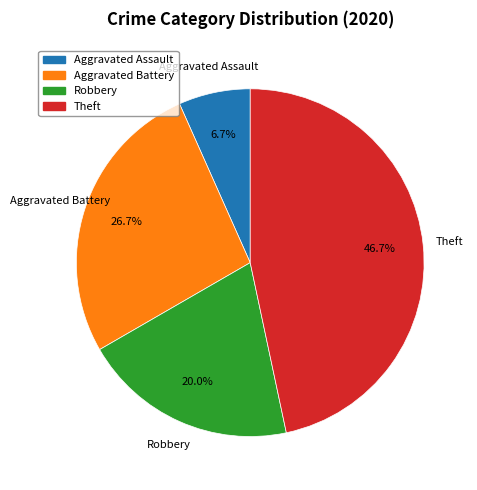

Approximately how many times larger is the value at Robbery compared to Aggravated Assault?

3.0